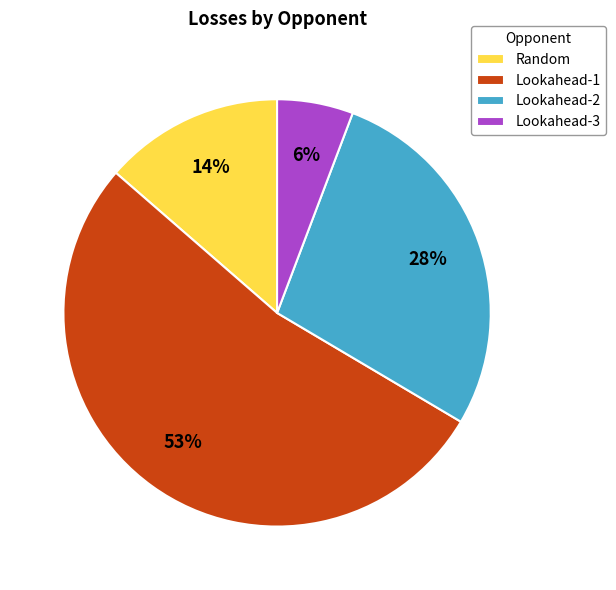

Rank the categories by value from highest to lowest.

Lookahead-1, Lookahead-2, Random, Lookahead-3